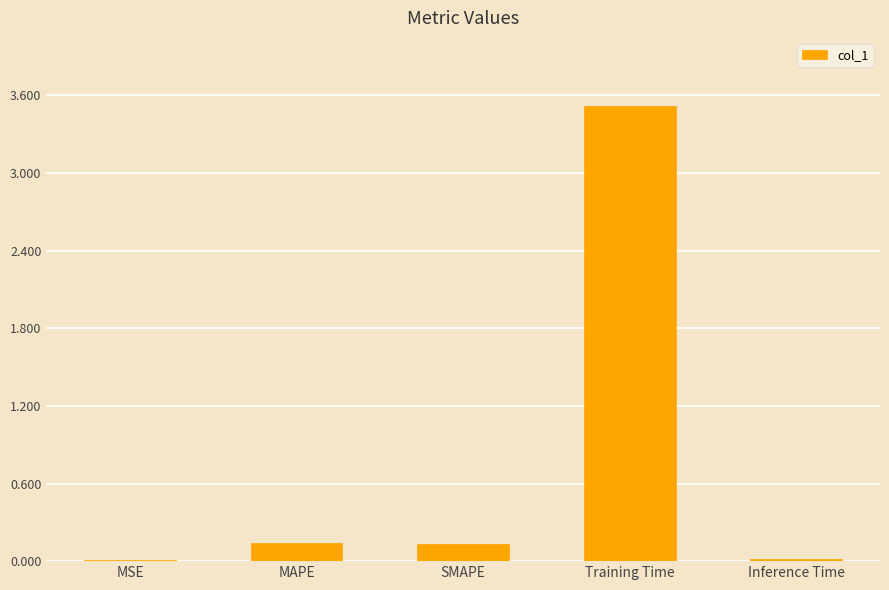

Which has a higher value, MAPE or Inference Time?

MAPE